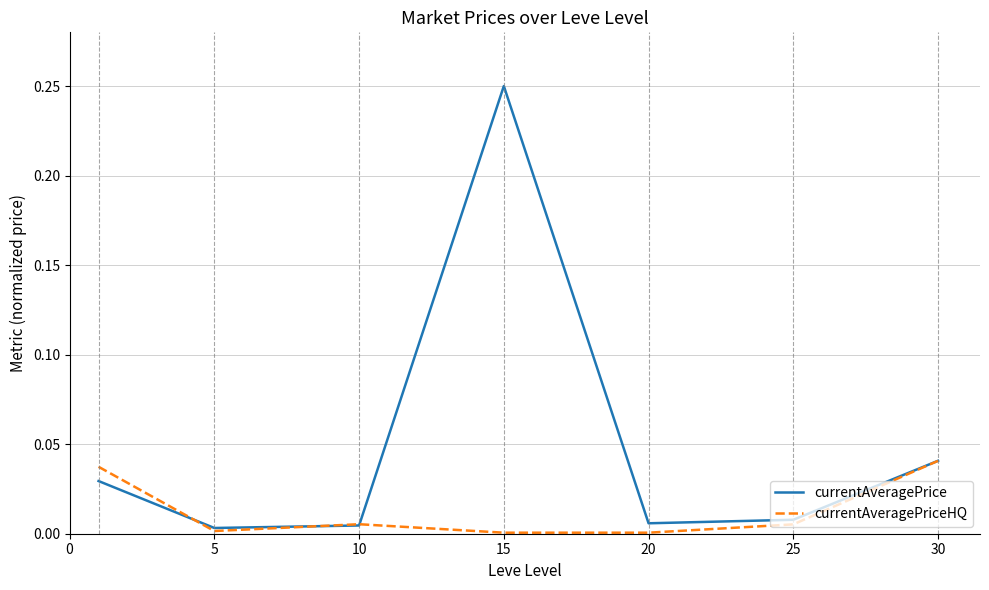

How many distinct data groups are displayed?

2